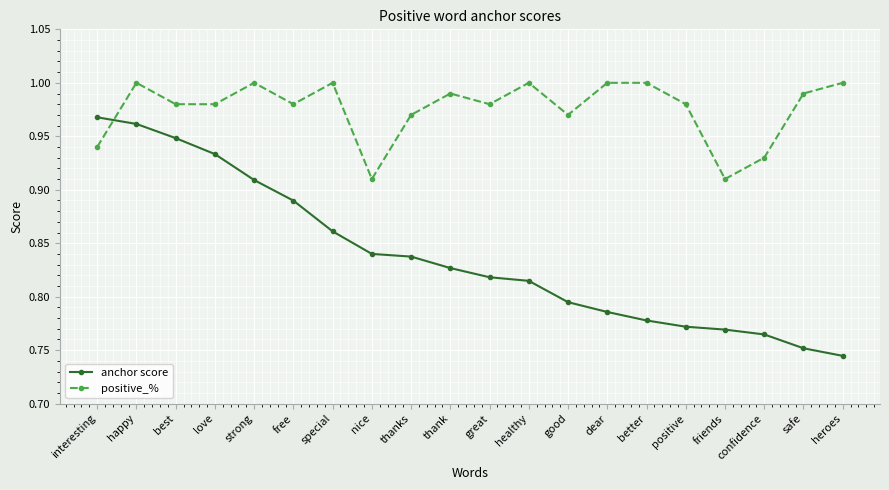

What is the difference between the maximum and minimum values in the positive_% series?

0.1